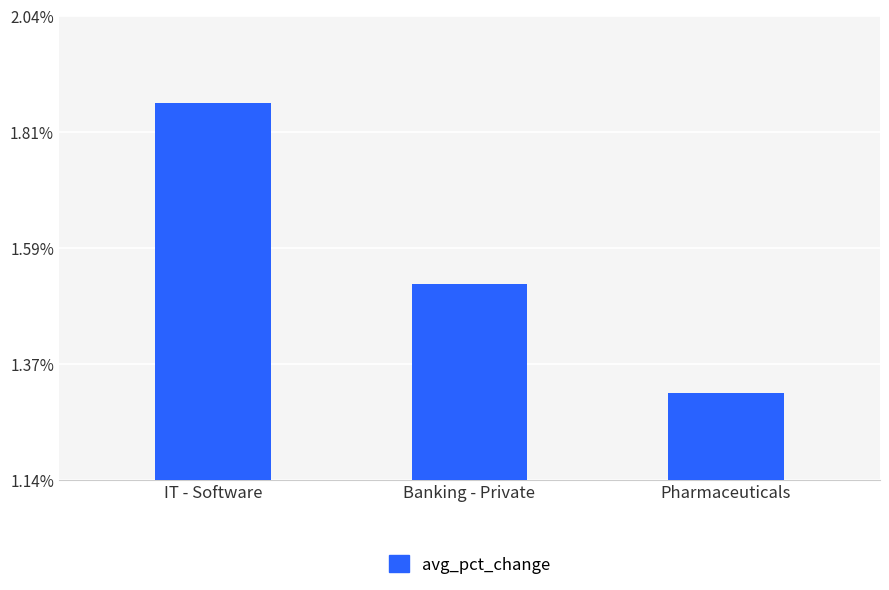

True or false: the data shows 0.5 at Pharmaceuticals.

False